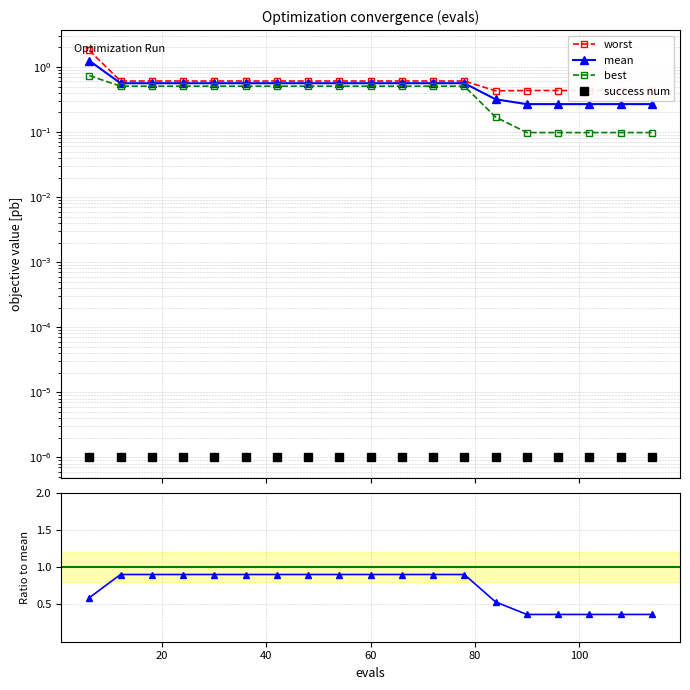

Rank the series by their maximum value, from highest to lowest.

worst, mean, best/mean, best, success num